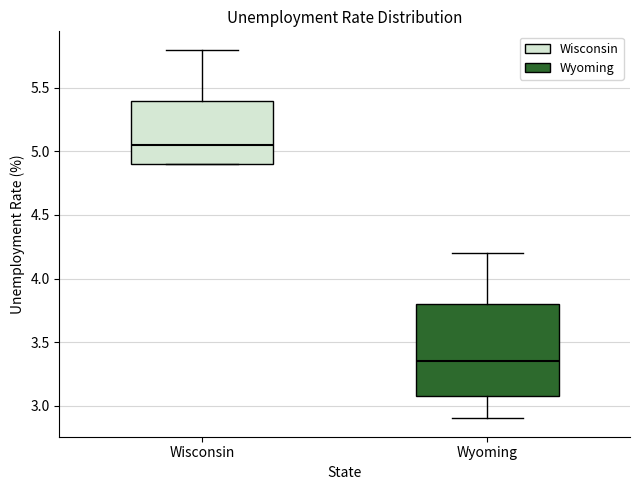

Which box's median line is the highest?

Wisconsin